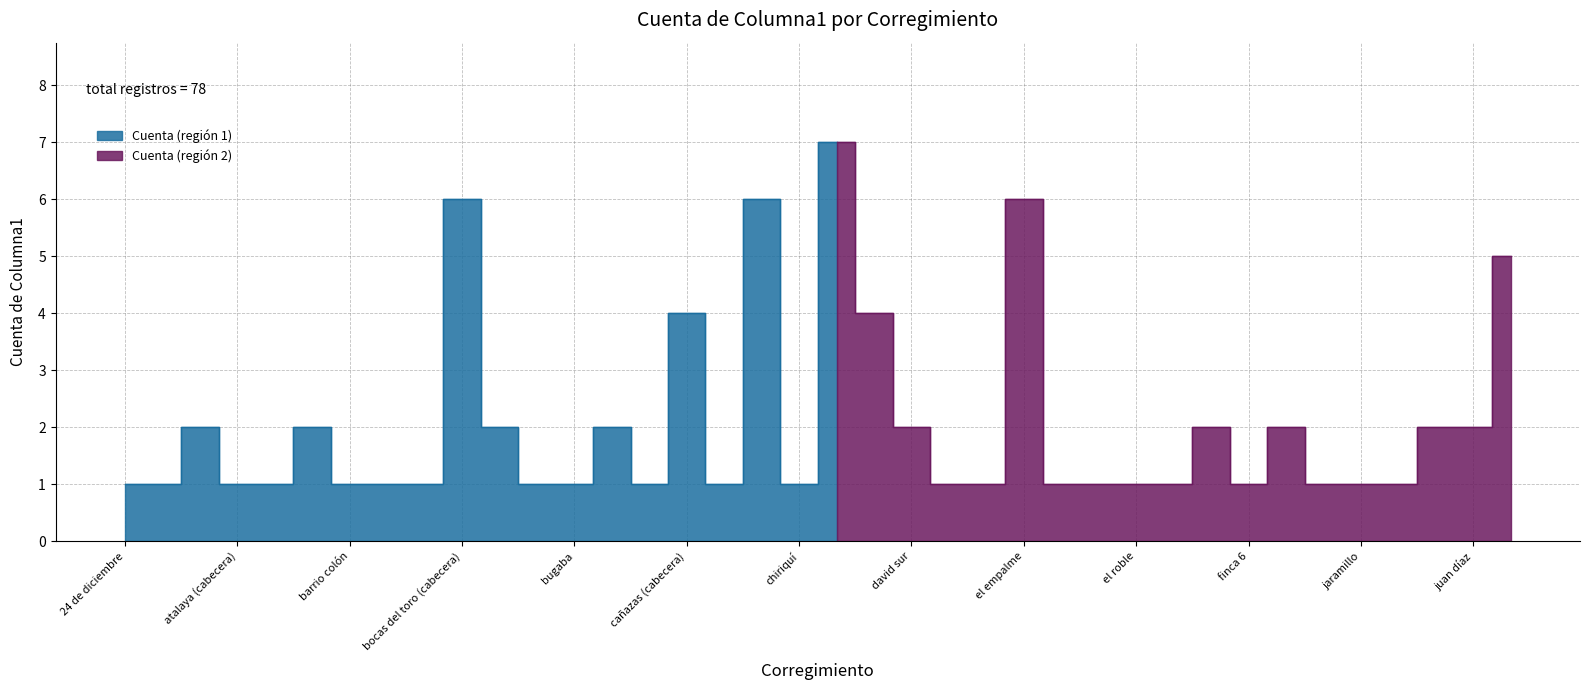

How many values are between 1 and 2?

31